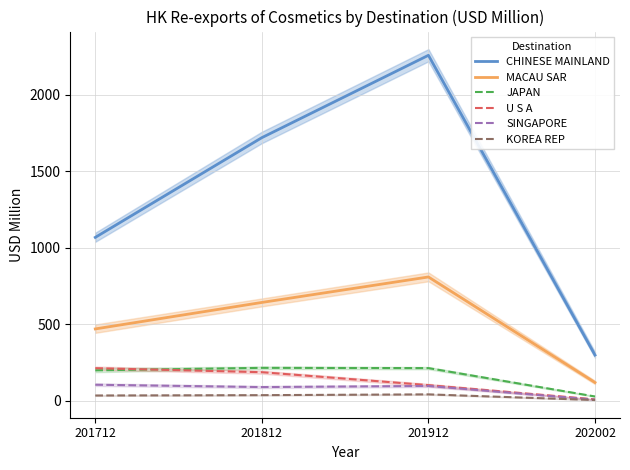

What is the total value across all series at 202002?

473.6